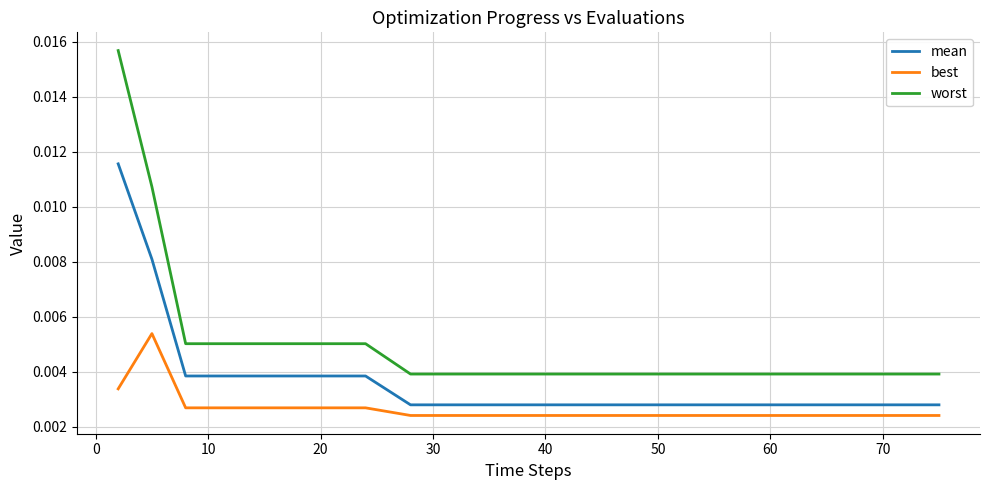

True or false: best has more than 0 points higher than both neighbors.

True